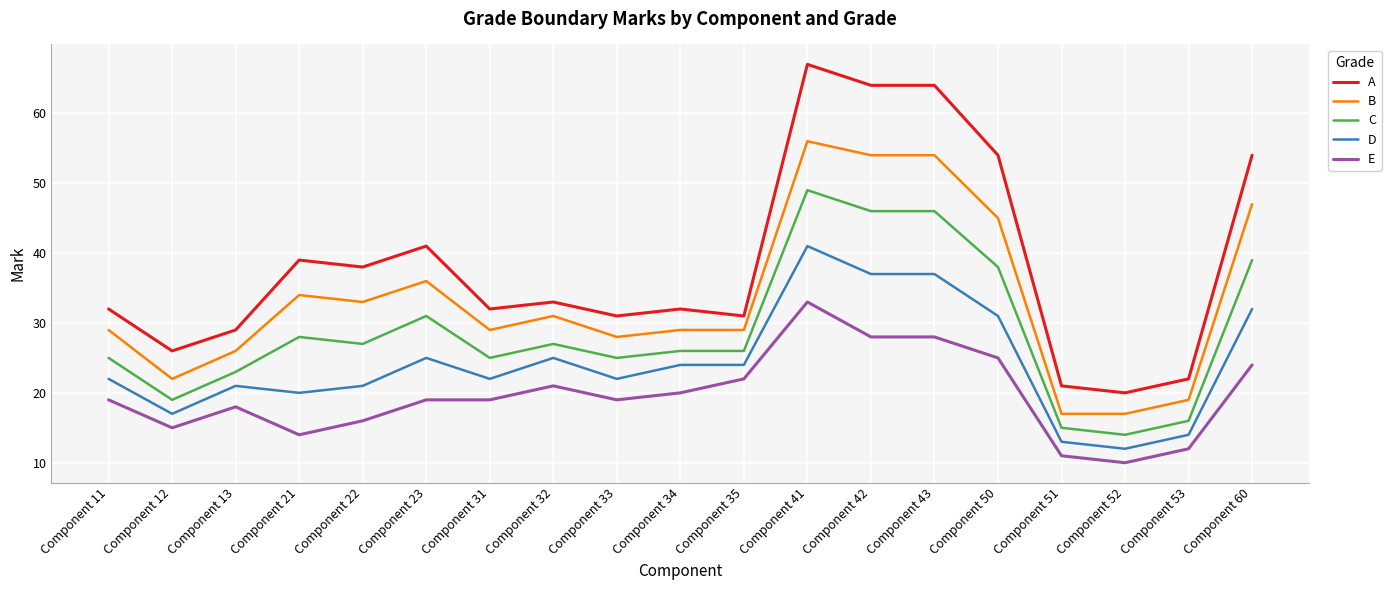

Reading left to right, what are all the values shown in this chart?

A: Component 11=32	Component 12=26	Component 13=29	Component 21=39	Component 22=38	Component 23=41	Component 31=32	Component 32=33	Component 33=31	Component 34=32	Component 35=31	Component 41=67	Component 42=64	Component 43=64	Component 50=54	Component 51=21	Component 52=20	Component 53=22	Component 60=54
B: Component 11=29	Component 12=22	Component 13=26	Component 21=34	Component 22=33	Component 23=36	Component 31=29	Component 32=31	Component 33=28	Component 34=29	Component 35=29	Component 41=56	Component 42=54	Component 43=54	Component 50=45	Component 51=17	Component 52=17	Component 53=19	Component 60=47
C: Component 11=25	Component 12=19	Component 13=23	Component 21=28	Component 22=27	Component 23=31	Component 31=25	Component 32=27	Component 33=25	Component 34=26	Component 35=26	Component 41=49	Component 42=46	Component 43=46	Component 50=38	Component 51=15	Component 52=14	Component 53=16	Component 60=39
D: Component 11=22	Component 12=17	Component 13=21	Component 21=20	Component 22=21	Component 23=25	Component 31=22	Component 32=25	Component 33=22	Component 34=24	Component 35=24	Component 41=41	Component 42=37	Component 43=37	Component 50=31	Component 51=13	Component 52=12	Component 53=14	Component 60=32
E: Component 11=19	Component 12=15	Component 13=18	Component 21=14	Component 22=16	Component 23=19	Component 31=19	Component 32=21	Component 33=19	Component 34=20	Component 35=22	Component 41=33	Component 42=28	Component 43=28	Component 50=25	Component 51=11	Component 52=10	Component 53=12	Component 60=24